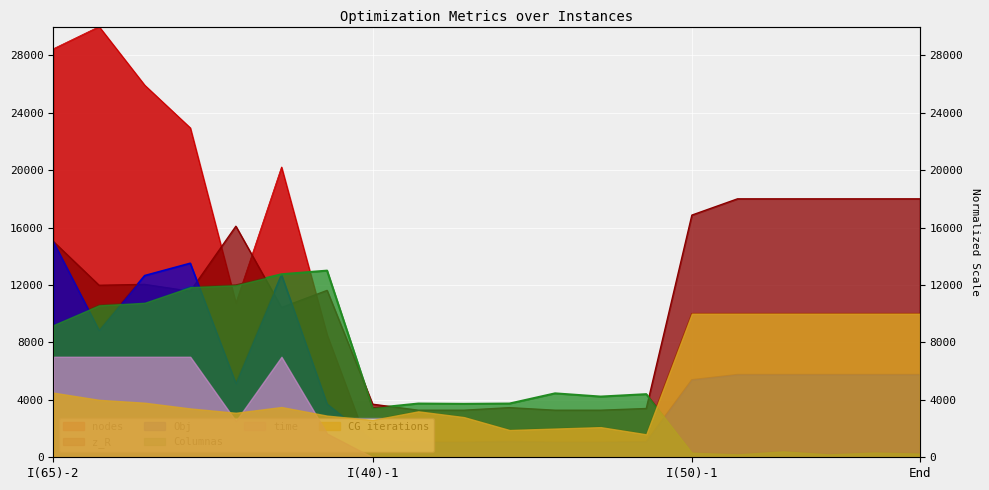

What is the greatest value displayed?

30000.0